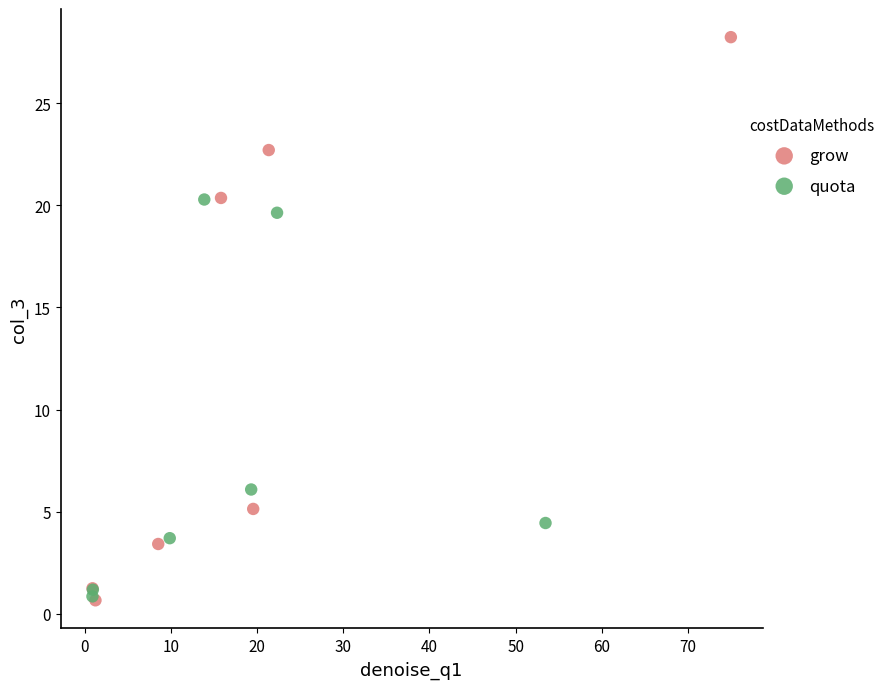

Which series has the widest spread of Y values?

grow